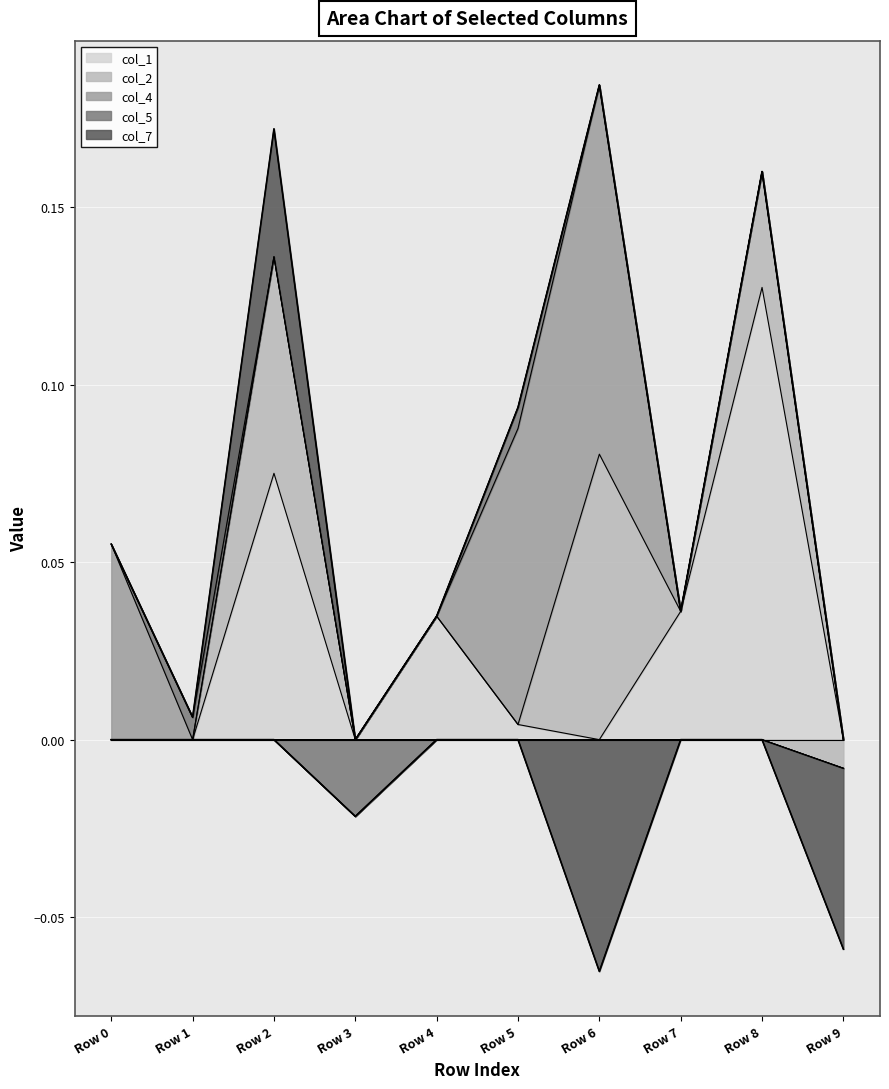

True or false: col_4 and col_7 intersect in this chart.

False